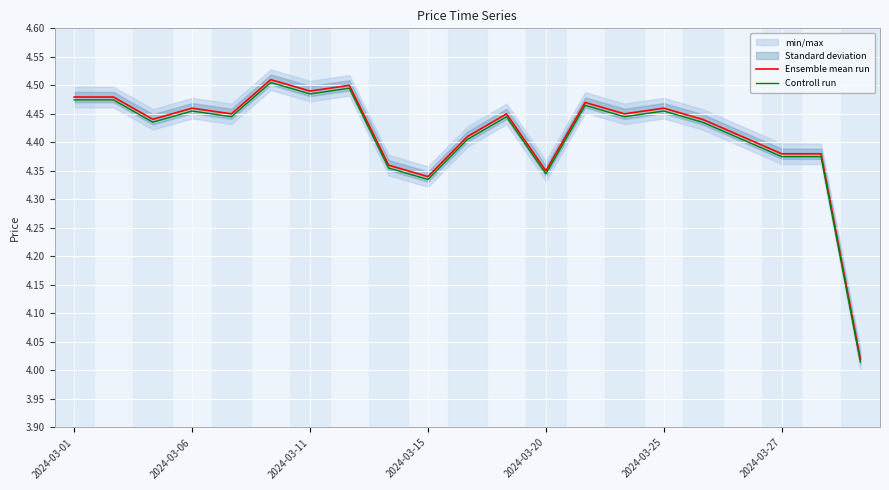

Is it true that Controll run equals 1.1 at 2024-03-27?

False